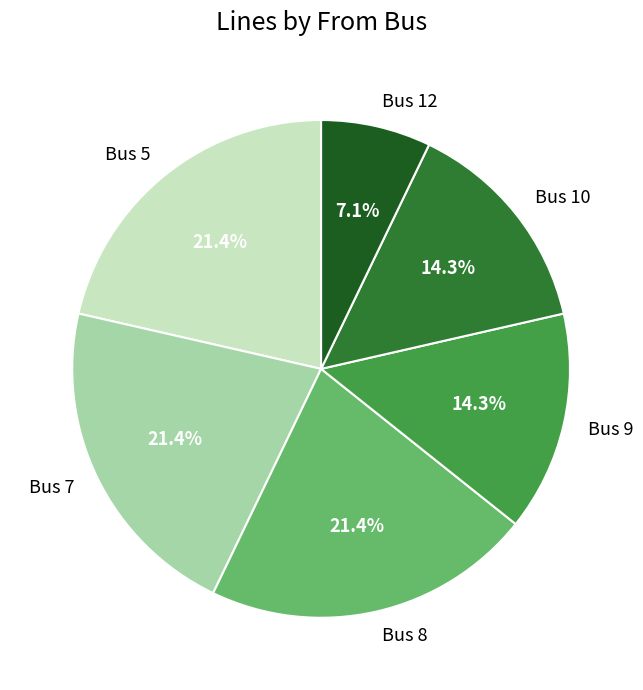

To the nearest percent, what is the difference between the largest and smallest slice percentages?

14%